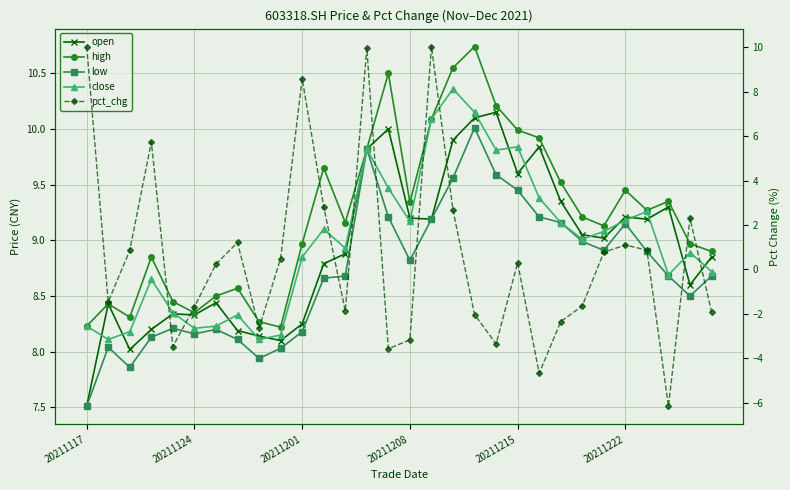

How many intersections are there between pct_chg and open?

7